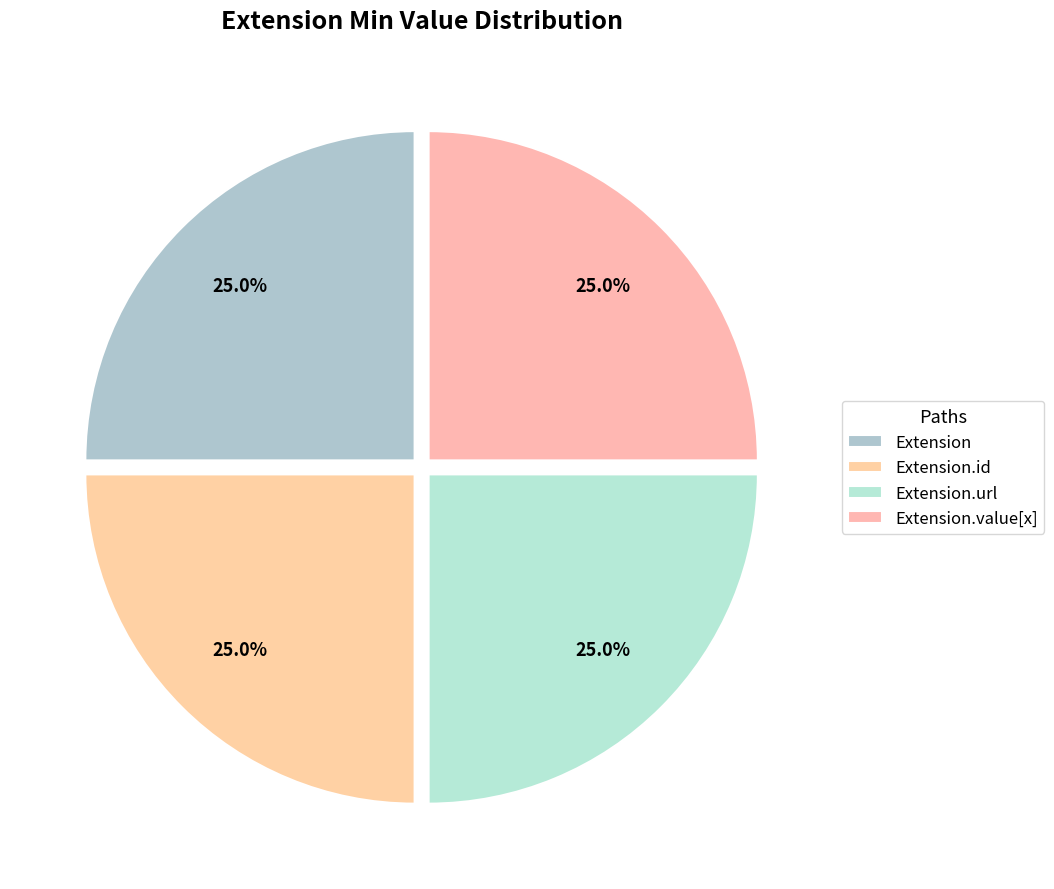

To the nearest percent, what is the difference between the largest and smallest slice percentages?

0%